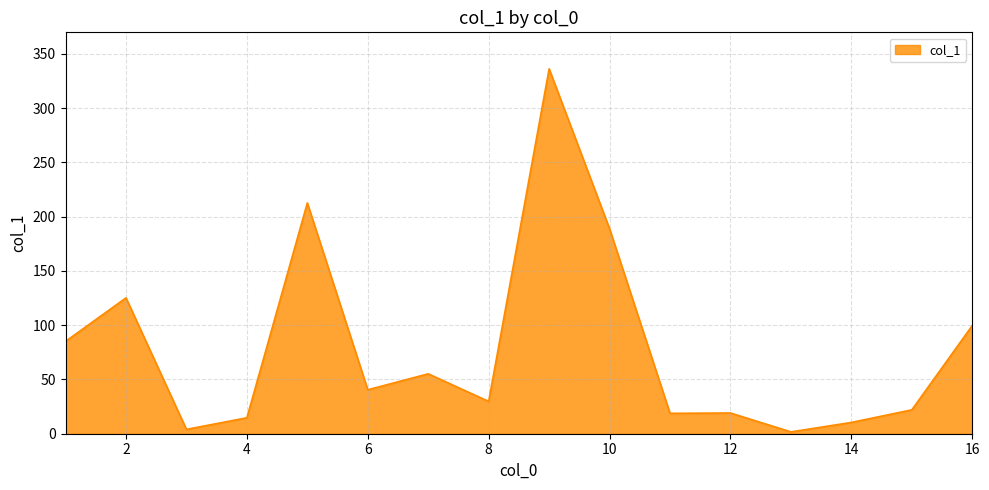

What is the greatest value displayed?

336.3